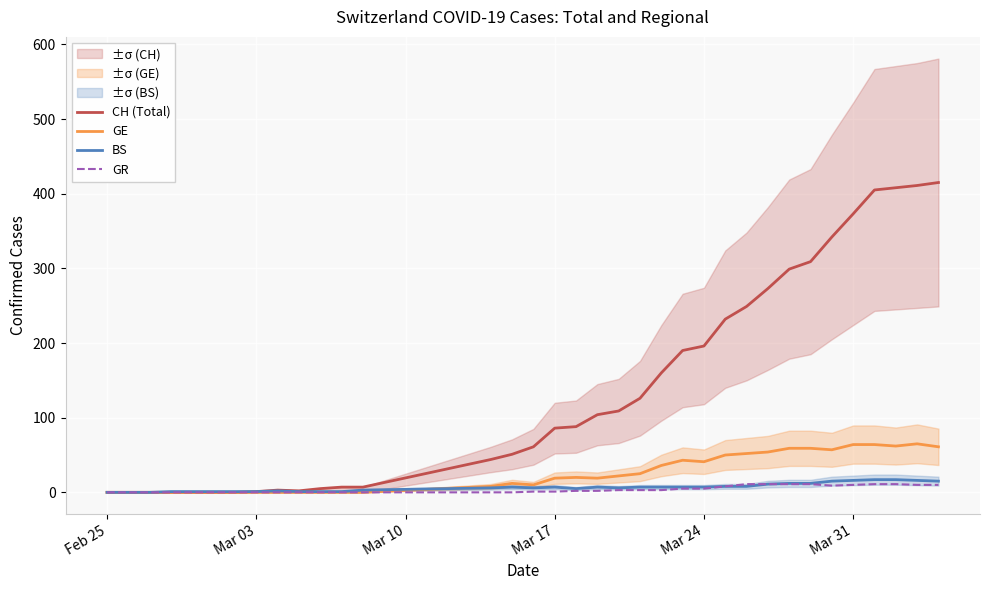

In BS, how many points are higher than both neighbors (excluding endpoints)?

4